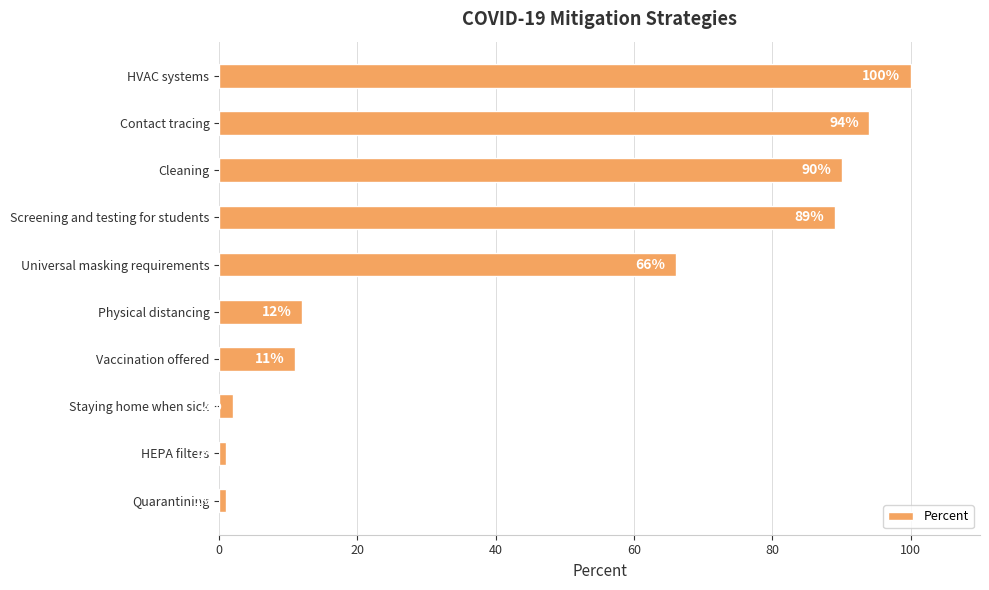

What position from the top is HEPA filters?

9